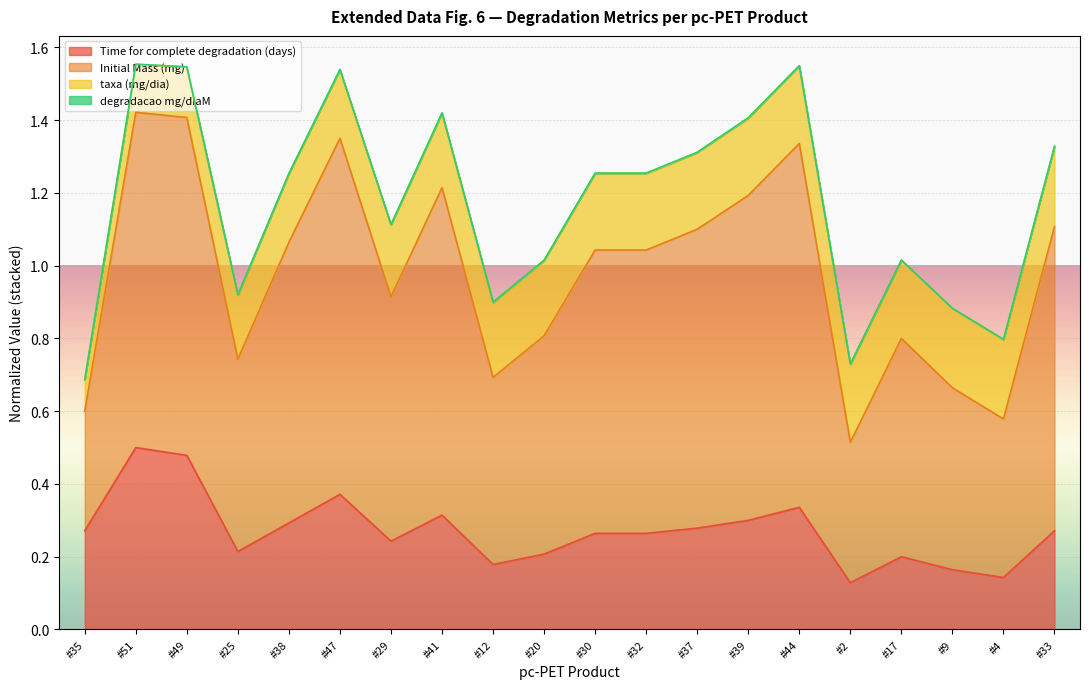

At which category does Initial Mass (mg) reach its first local peak?

#51